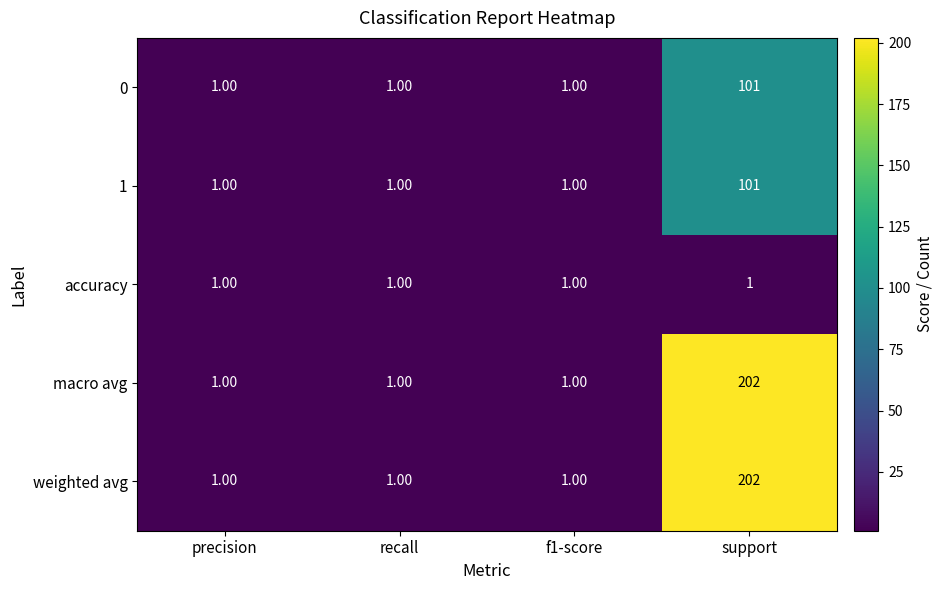

What is the average value of the 1 series?

26